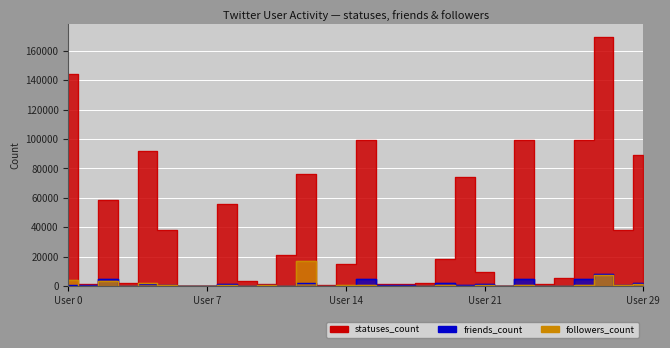

What is the smallest value displayed?

1